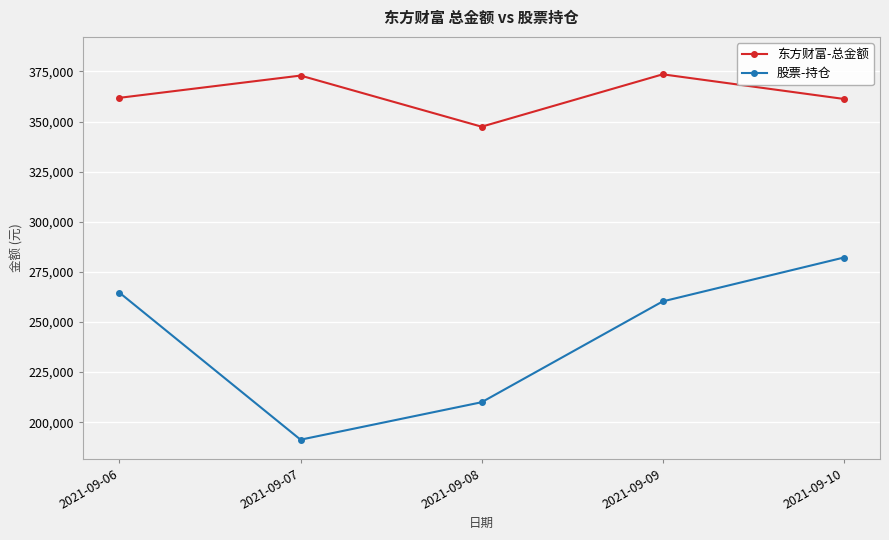

What is the difference between the maximum and minimum values in the 股票-持仓 series?

90886.3